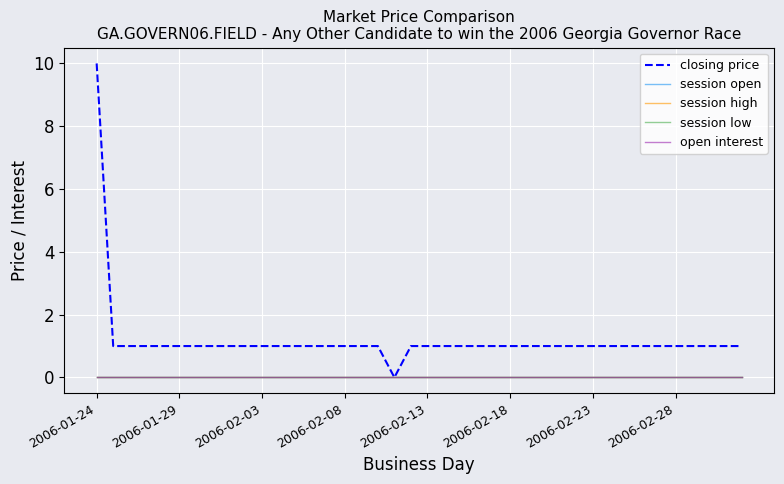

At which category does the chart reach its minimum across all series?

18